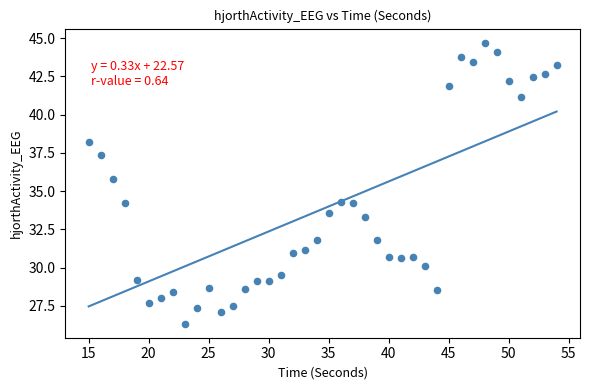

What is the range of X values (max minus min)?

39.0